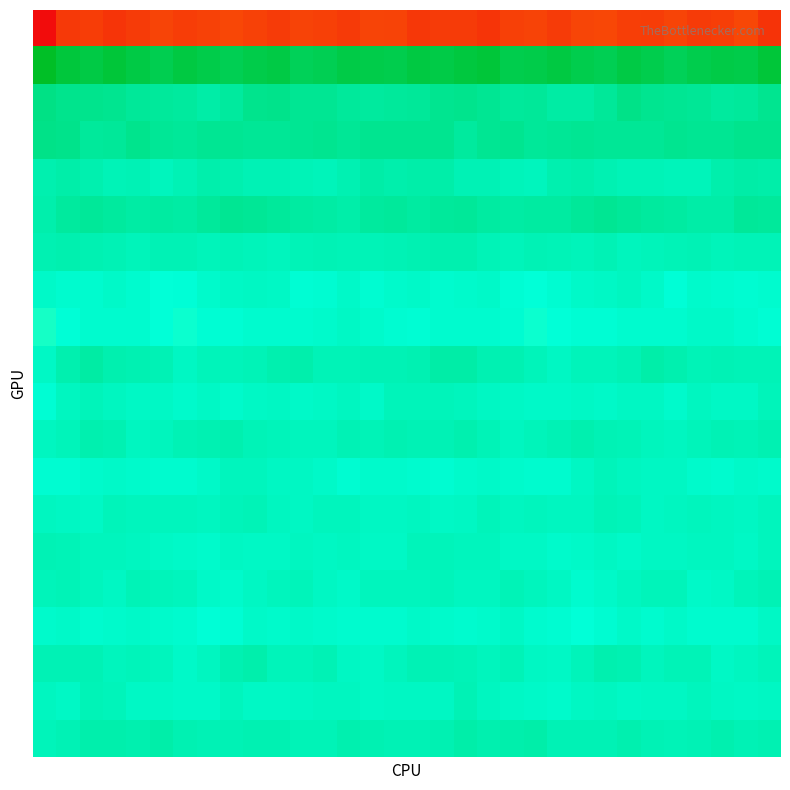

How many distinct data groups are displayed?

20